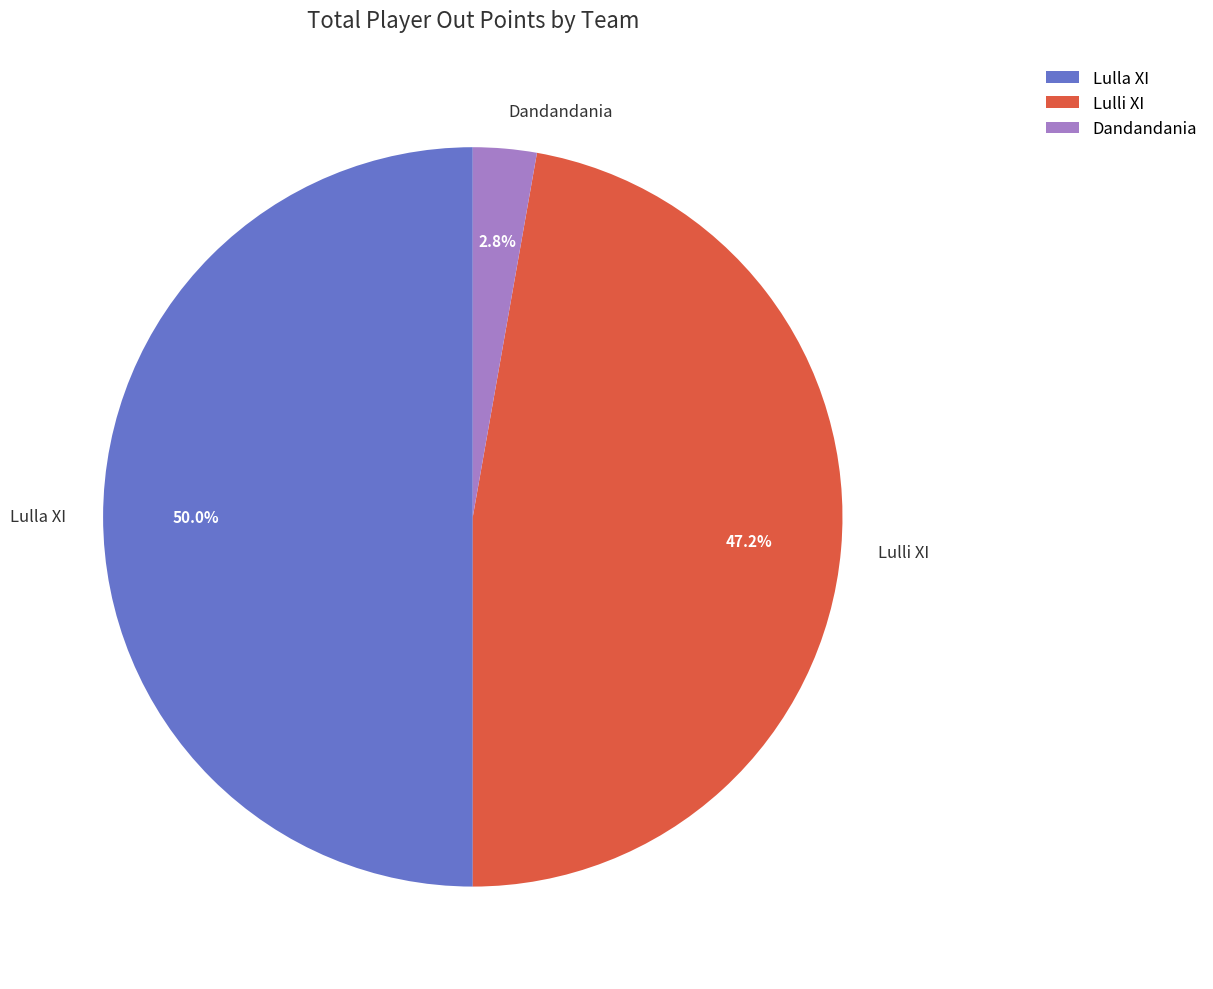

The Dandandania slice represents 11% of the pie. True or false?

False